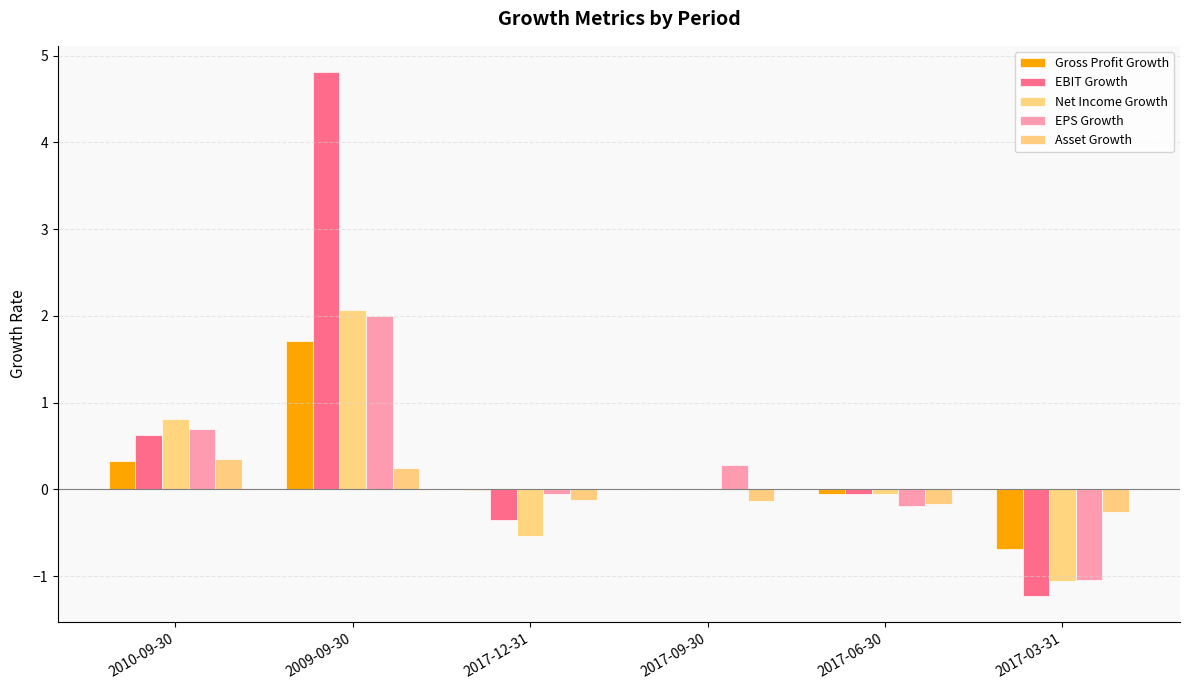

At which label is EPS Growth closest to 0?

2017-12-31